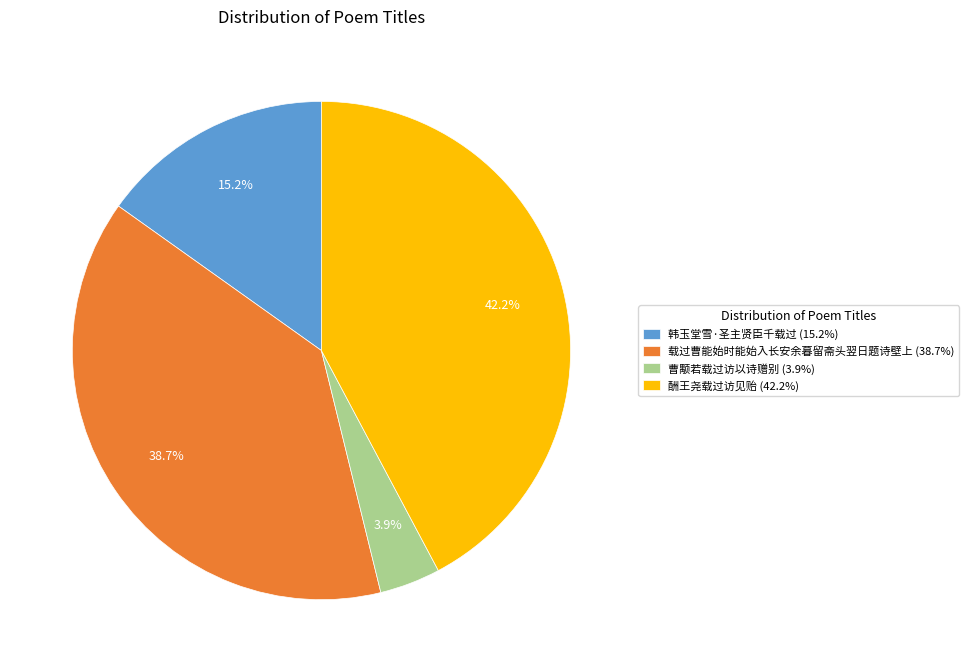

Which category has the smallest portion of the pie?

曹颙若载过访以诗赠别